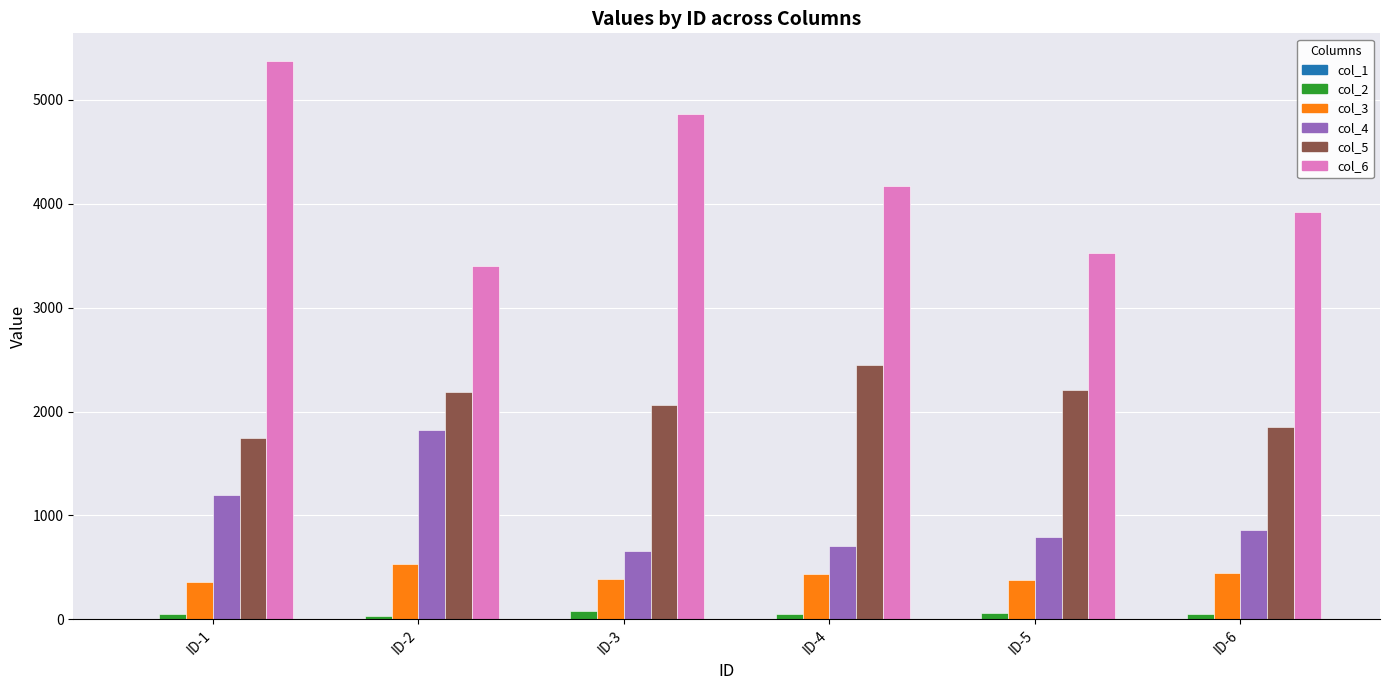

Are the bars grouped side by side (vs. stacked)?

Yes